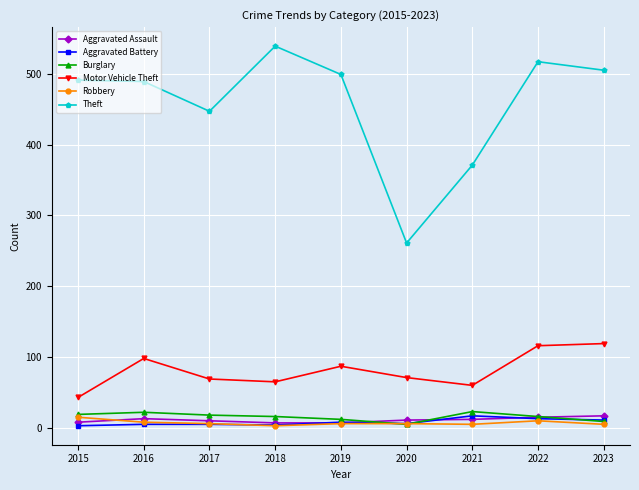

What are all the series names shown in the legend?

Aggravated Assault, Aggravated Battery, Burglary, Motor Vehicle Theft, Robbery, Theft